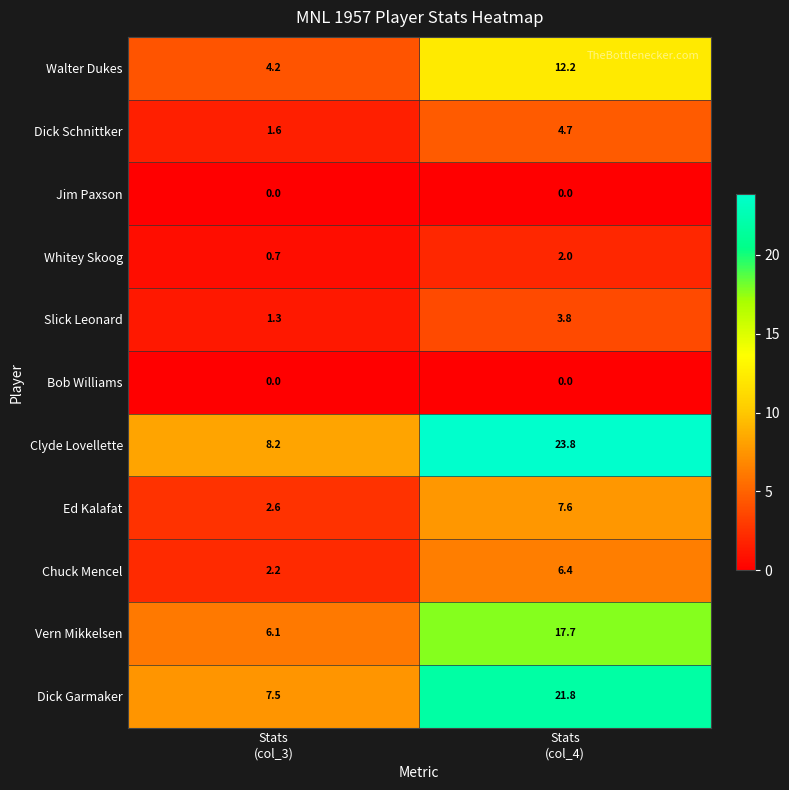

Which series has the largest total across all categories?

Clyde Lovellette